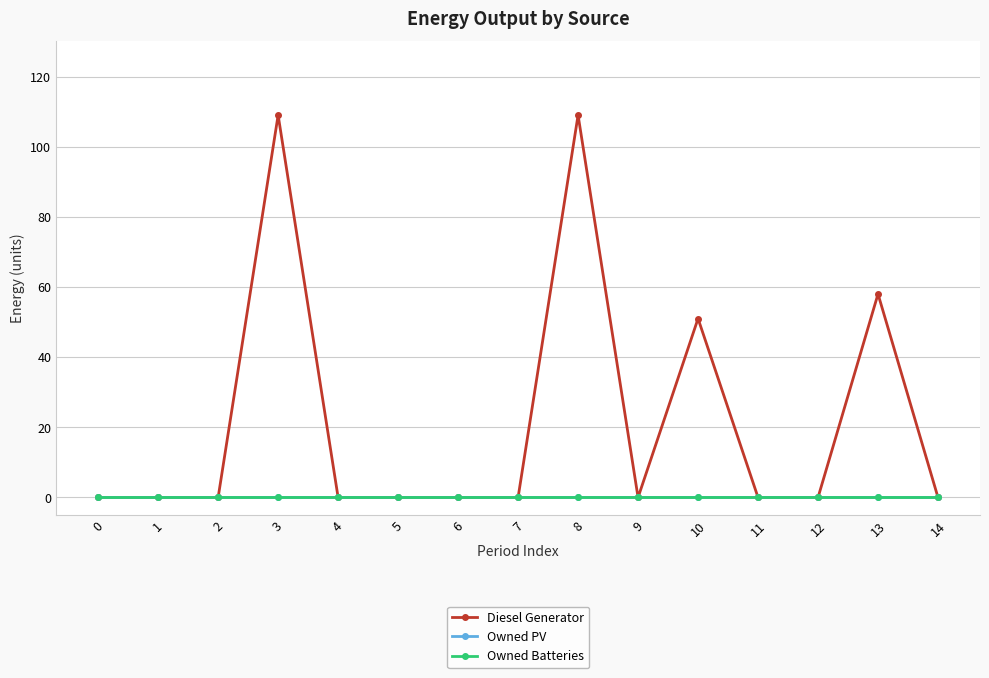

Is this an area chart (filled region under the line)?

No